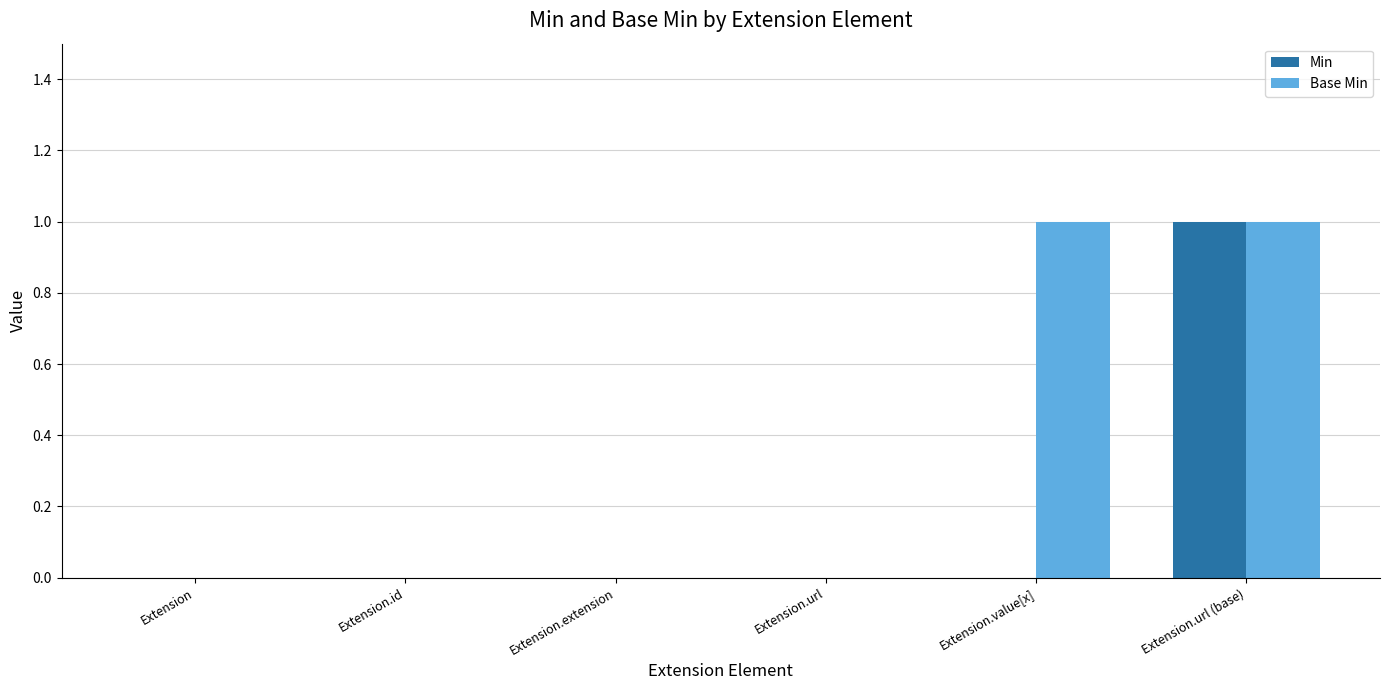

Reading right to left, extract all data points from this chart.

Min: Extension.url (base)=1	Extension.value[x]=0	Extension.url=0	Extension.extension=0	Extension.id=0	Extension=0
Base Min: Extension.url (base)=1	Extension.value[x]=1	Extension.url=0	Extension.extension=0	Extension.id=0	Extension=0